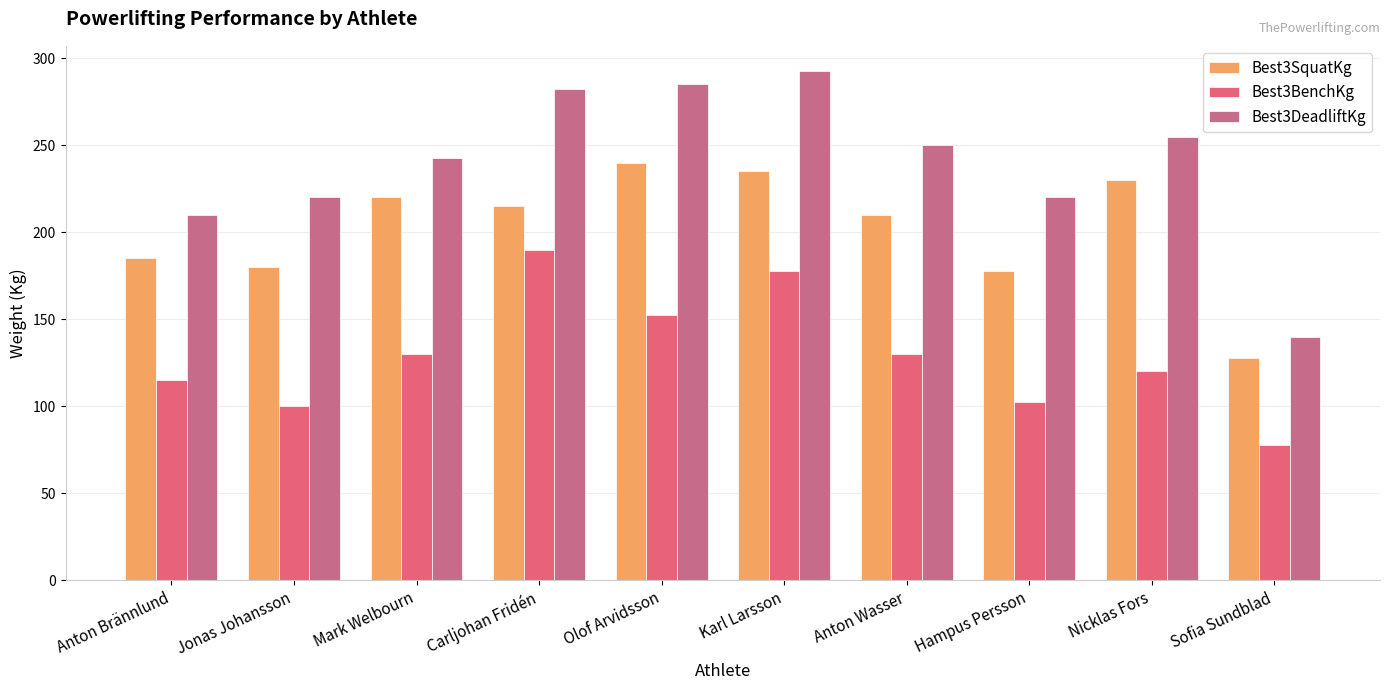

What is the sum of the Best3DeadliftKg values at Karl Larsson and Jonas Johansson?

512.5